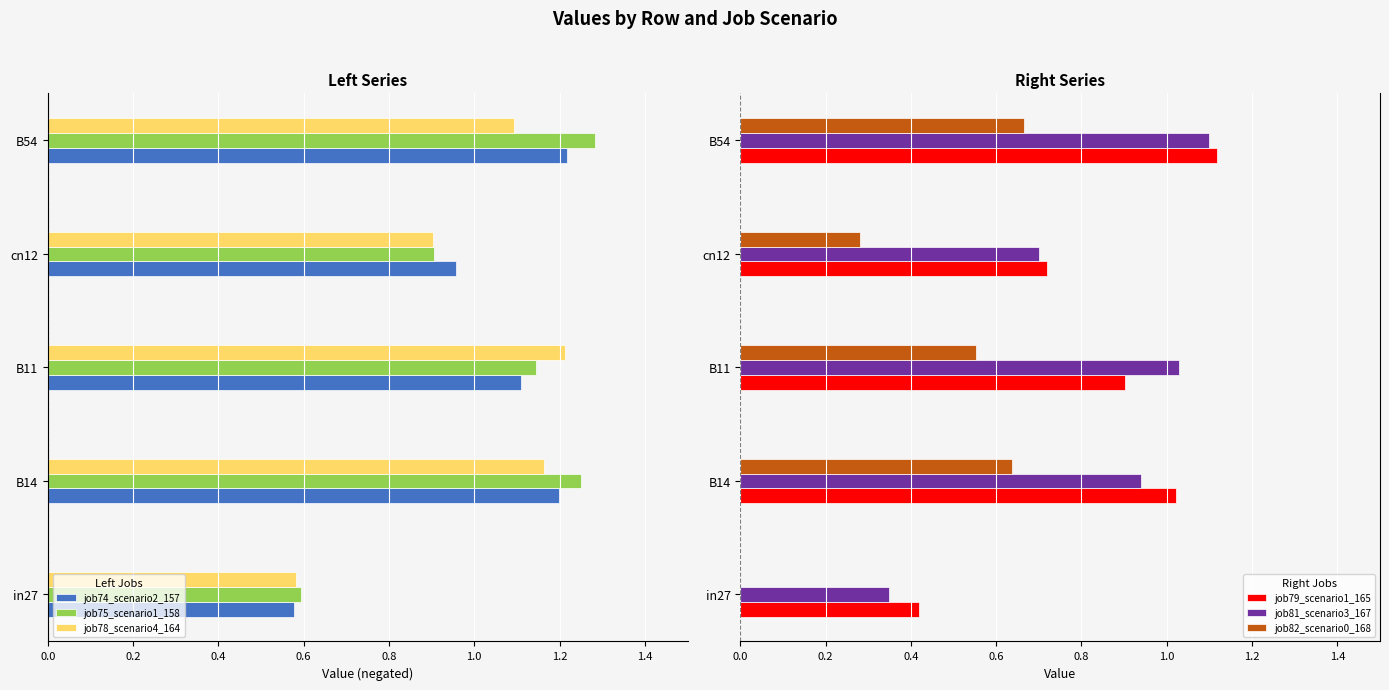

Which series has the largest total across all categories?

job79_scenario1_165